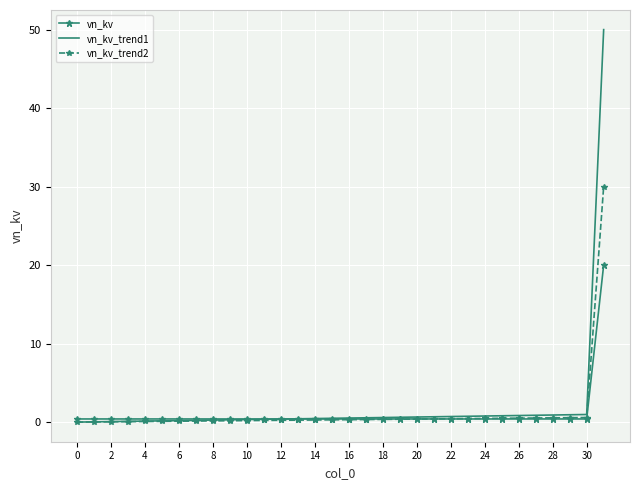

What is the highest value of the vn_kv series?

20.0